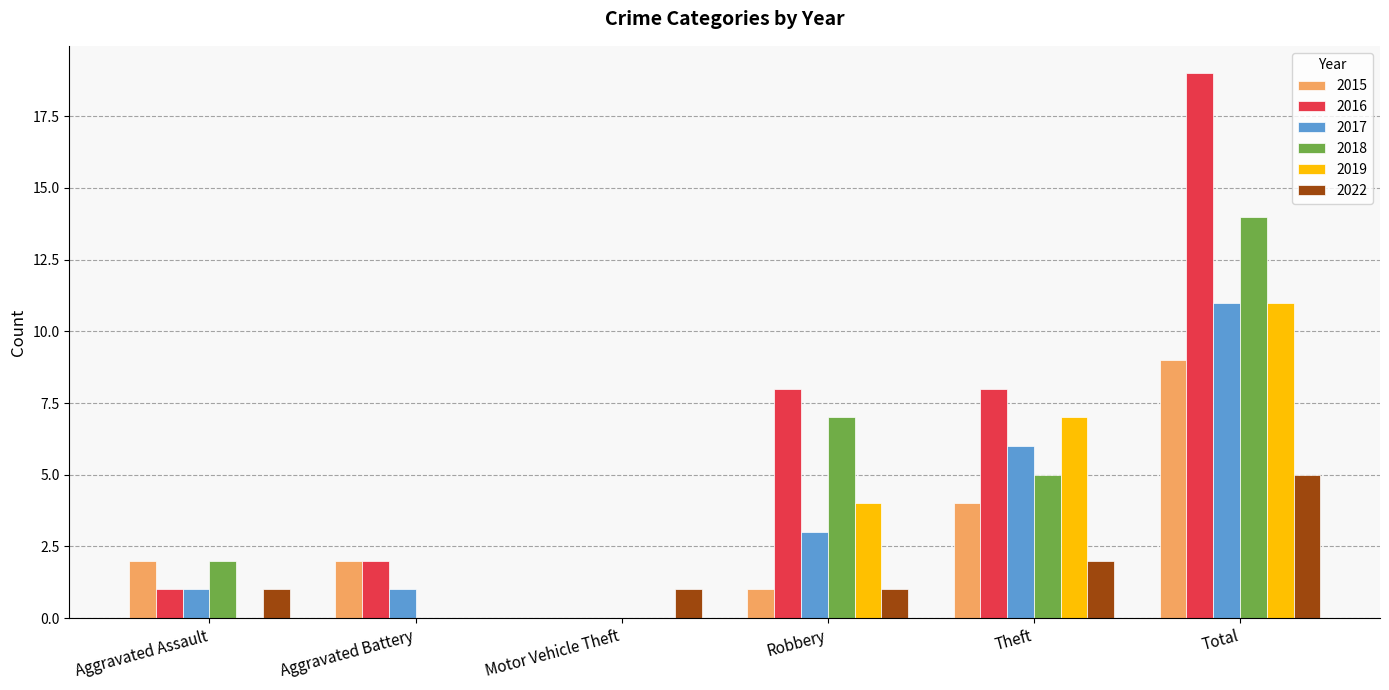

Is the value of 2019 at Robbery greater than the value of 2015 at Aggravated Battery?

Yes